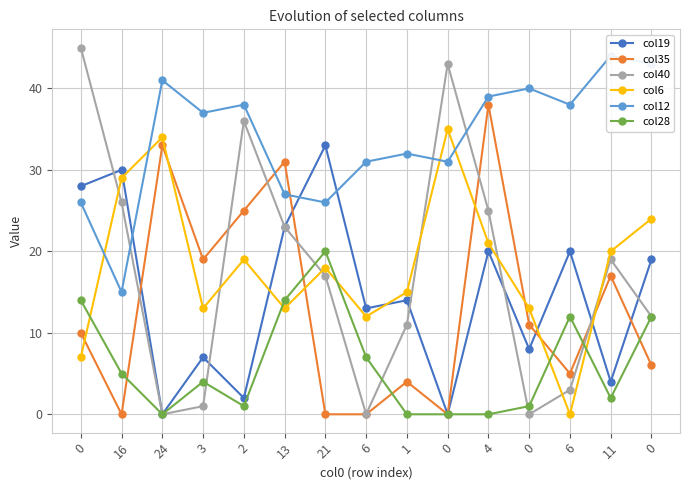

What is the maximum value for col28?

20